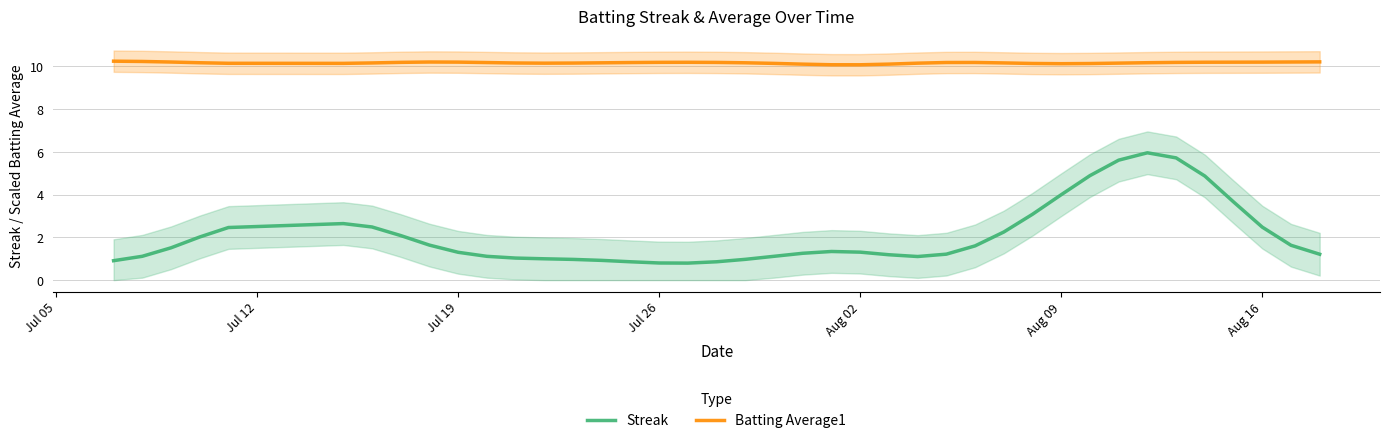

How many distinct data groups are displayed?

2